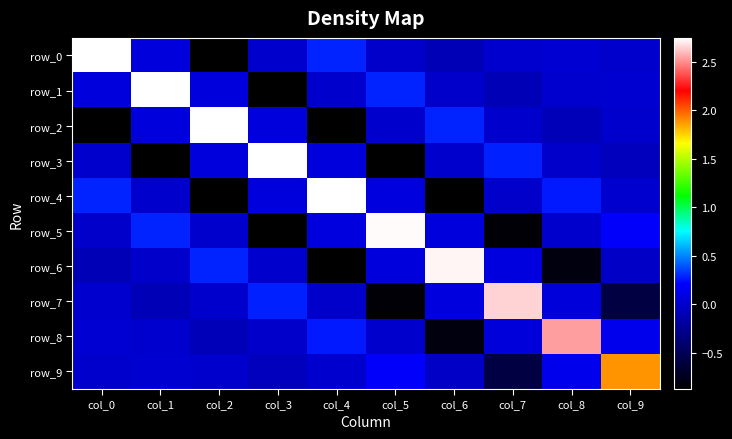

How many values in the row_4 series are below 0?

4